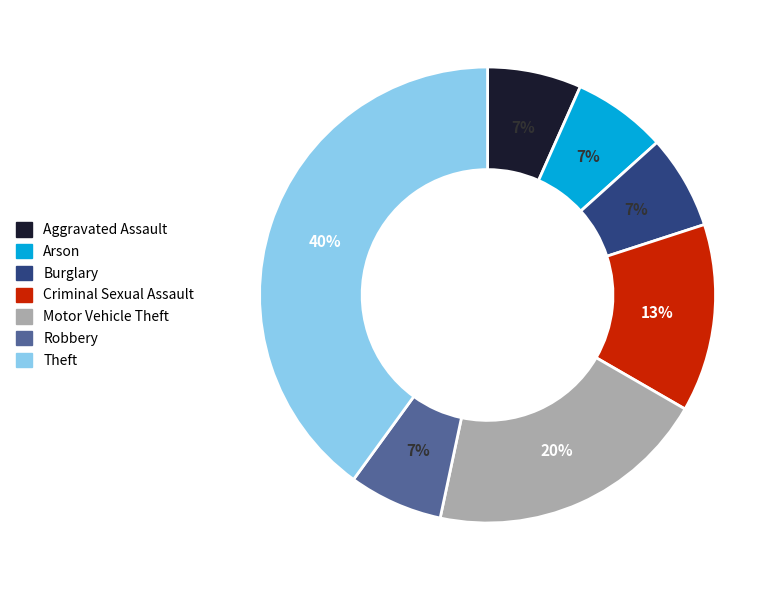

Which category has the biggest portion of the pie?

Theft